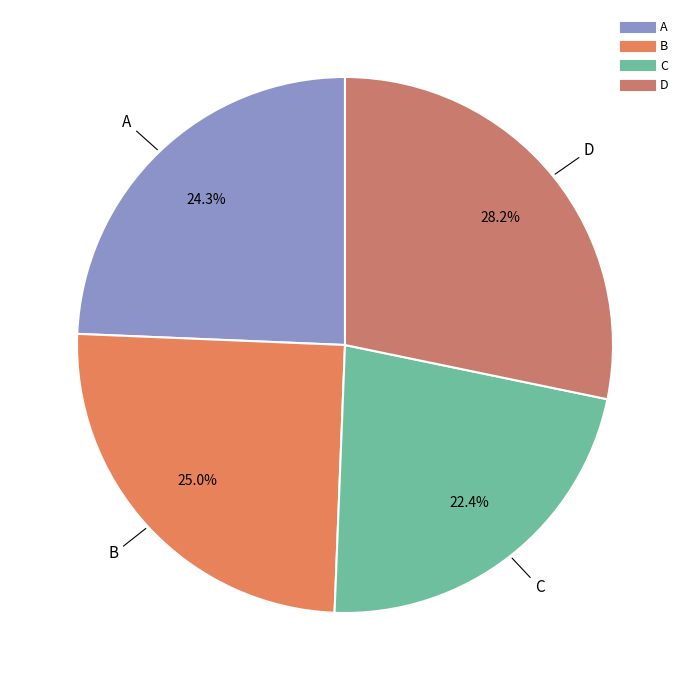

To the nearest percent, what portion does B represent?

25%